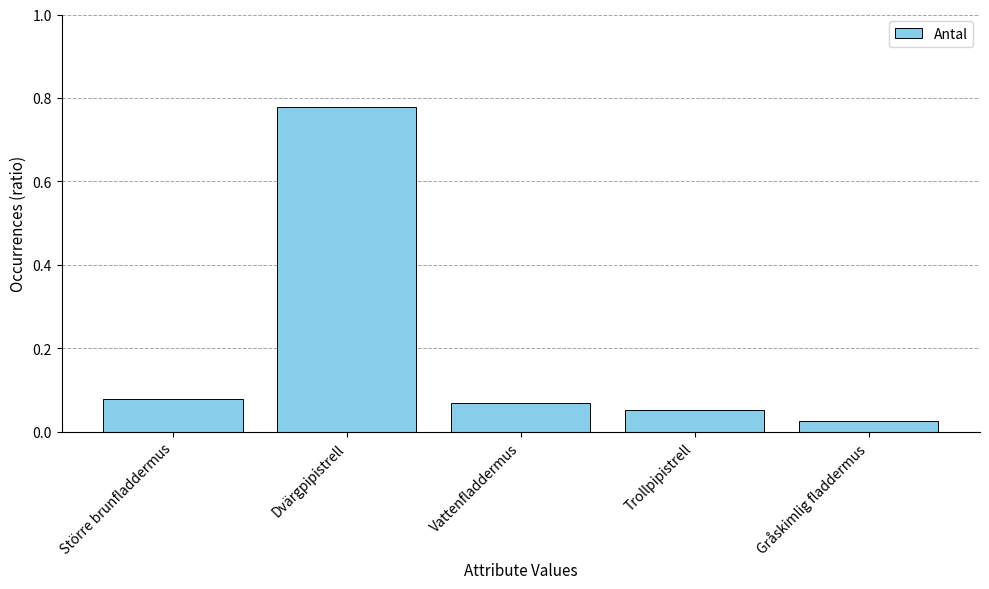

Is it true that the value at Dvärgpipistrell is 0.3?

False